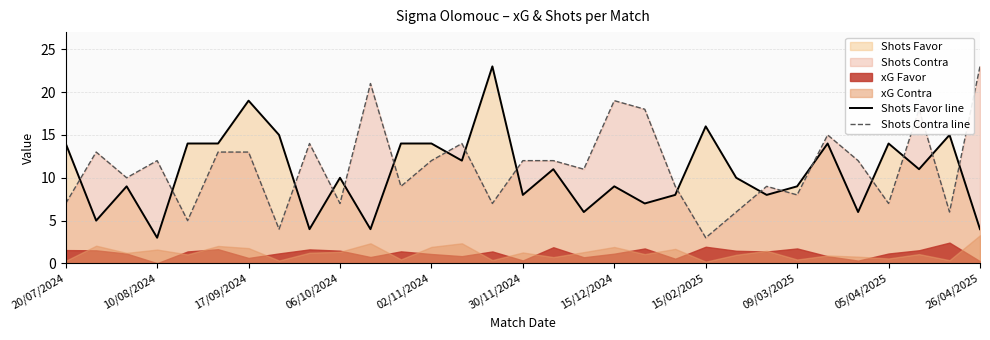

Which series has the largest total across all categories?

Shots Contra line